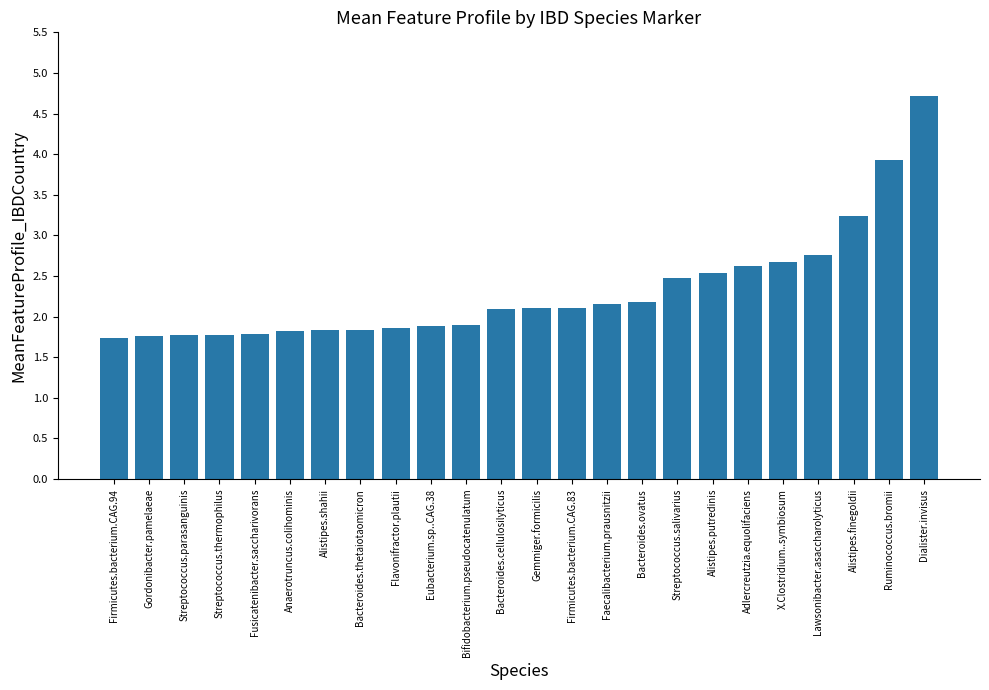

Does the chart contain any negative values?

No